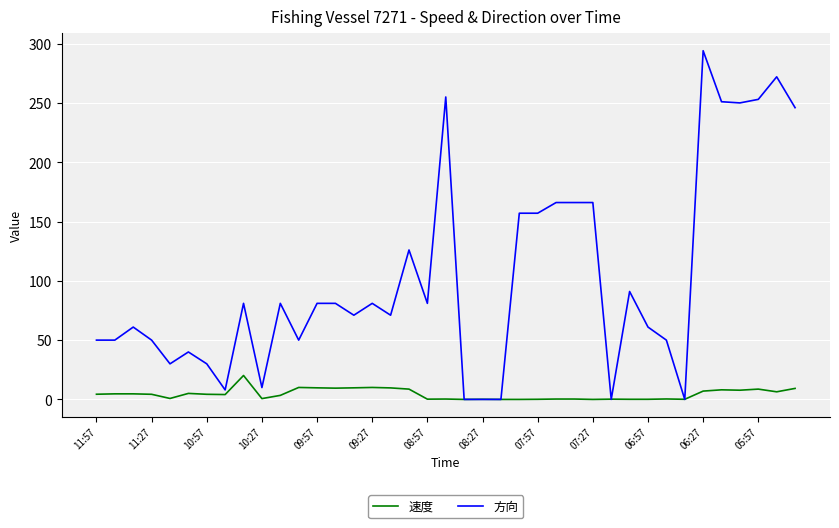

Does the chart display data point markers on the line(s)?

No